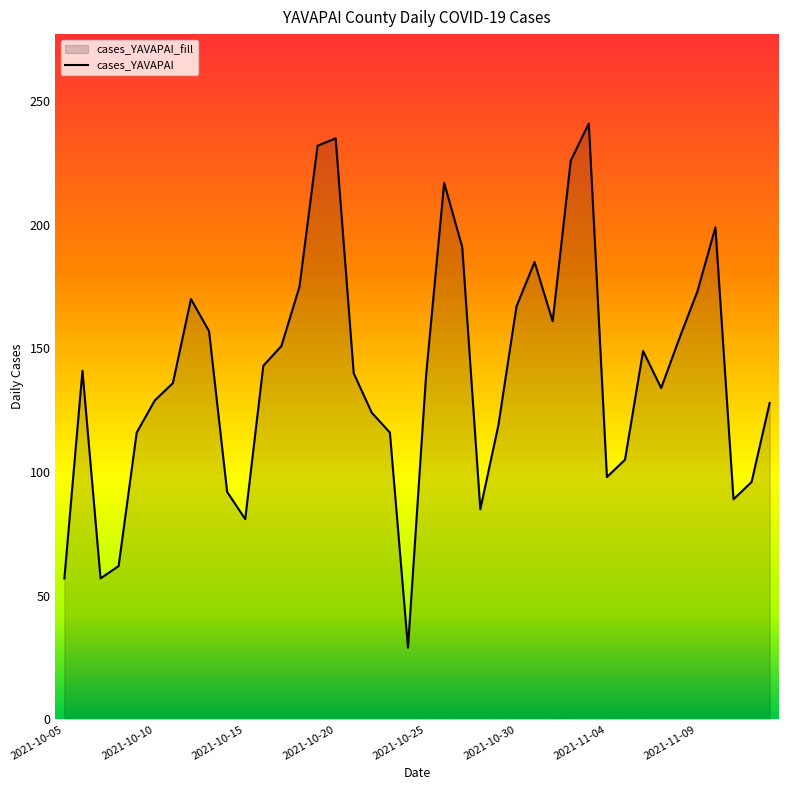

Reading left to right, extract all data points from this chart.

57	141	57	62	116	129	136	170	157	92	81	143	151	175	232	235	140	124	116	29	139	217	191	85	119	167	185	161	226	241	98	105	149	134	154	173	199	89	96	128